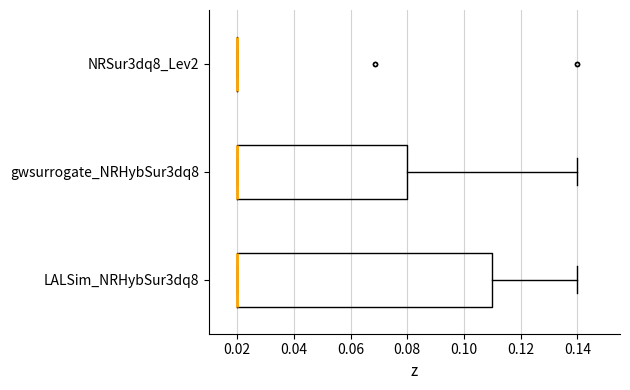

Where is the left edge of the box for gwsurrogate_NRHybSur3dq8 on the x-axis? The values are not printed on the chart, so give them approximately, as read against the axis.

0.02